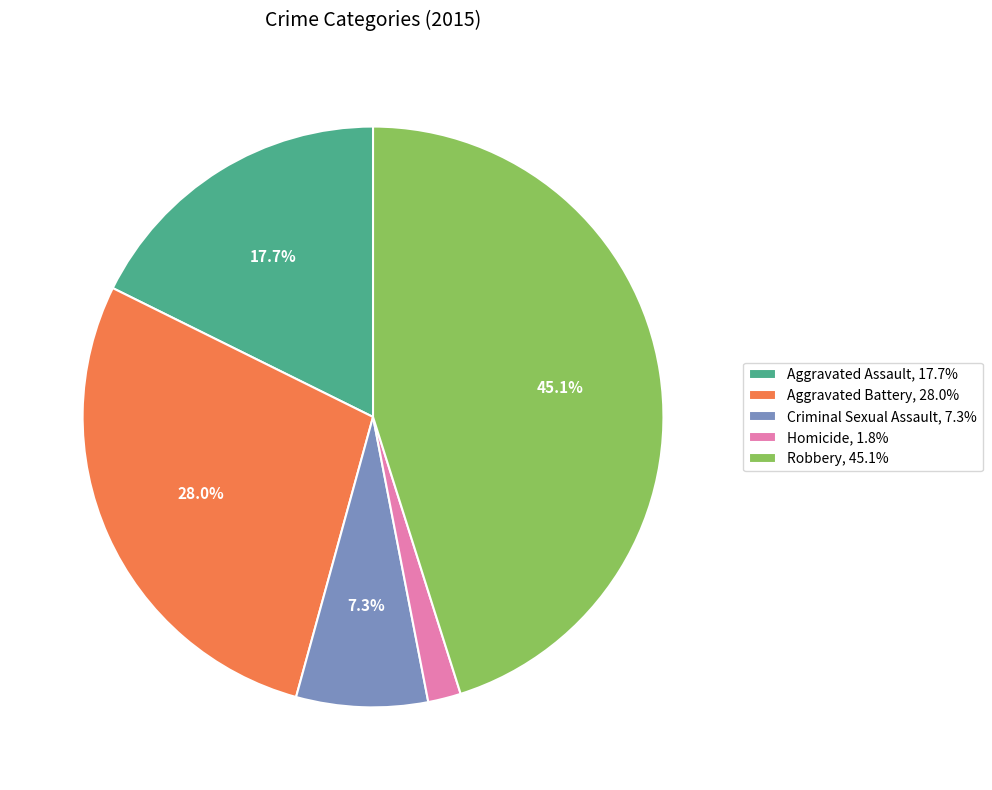

To the nearest percent, what percentage of the pie is Aggravated Battery?

28%